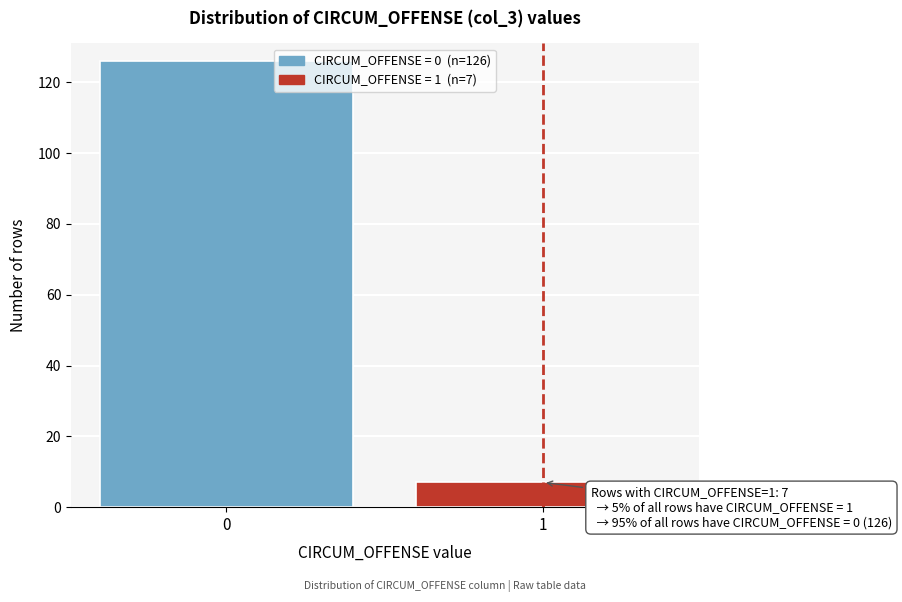

Reading left to right, transcribe all the data shown in this chart.

126	7